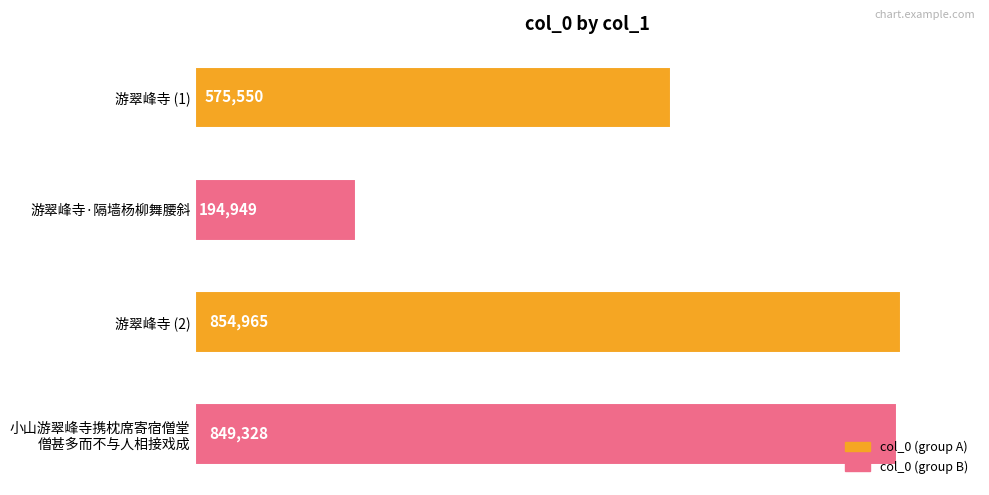

What is the label of the 3rd bar from the top?

游翠峰寺 (2)